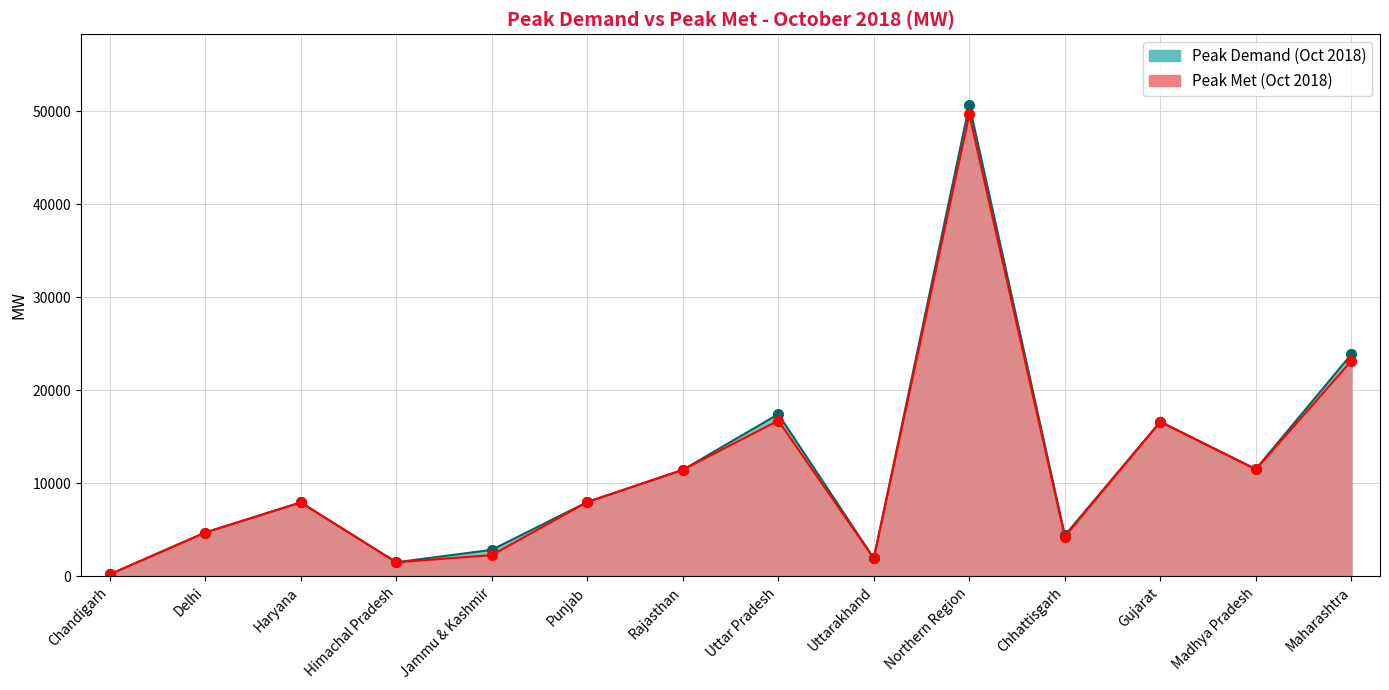

At which category does Peak Met (Oct 2018) reach its first local peak?

Haryana